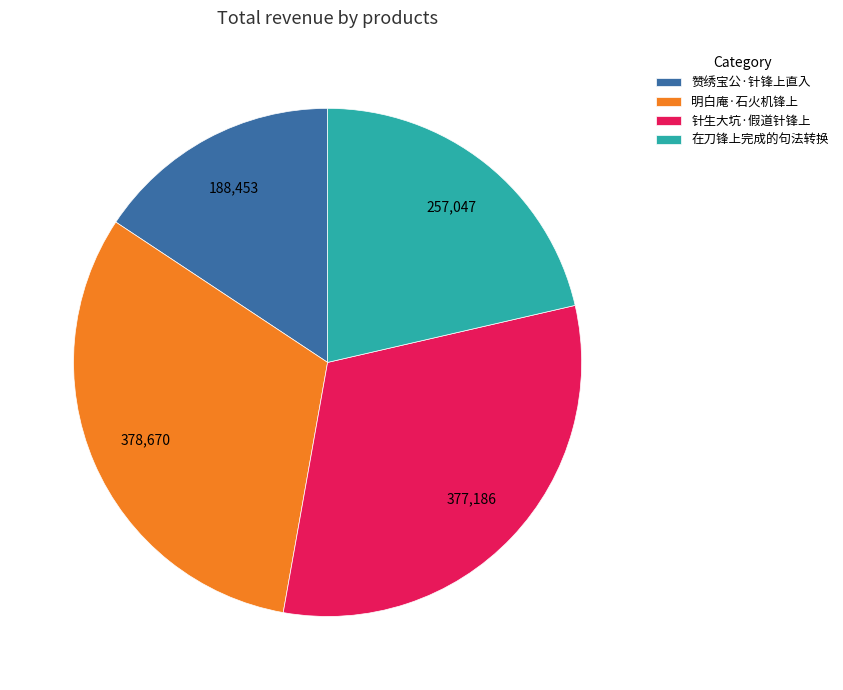

True or false: 赞绣宝公·针锋上直入 accounts for 5% of the total.

False